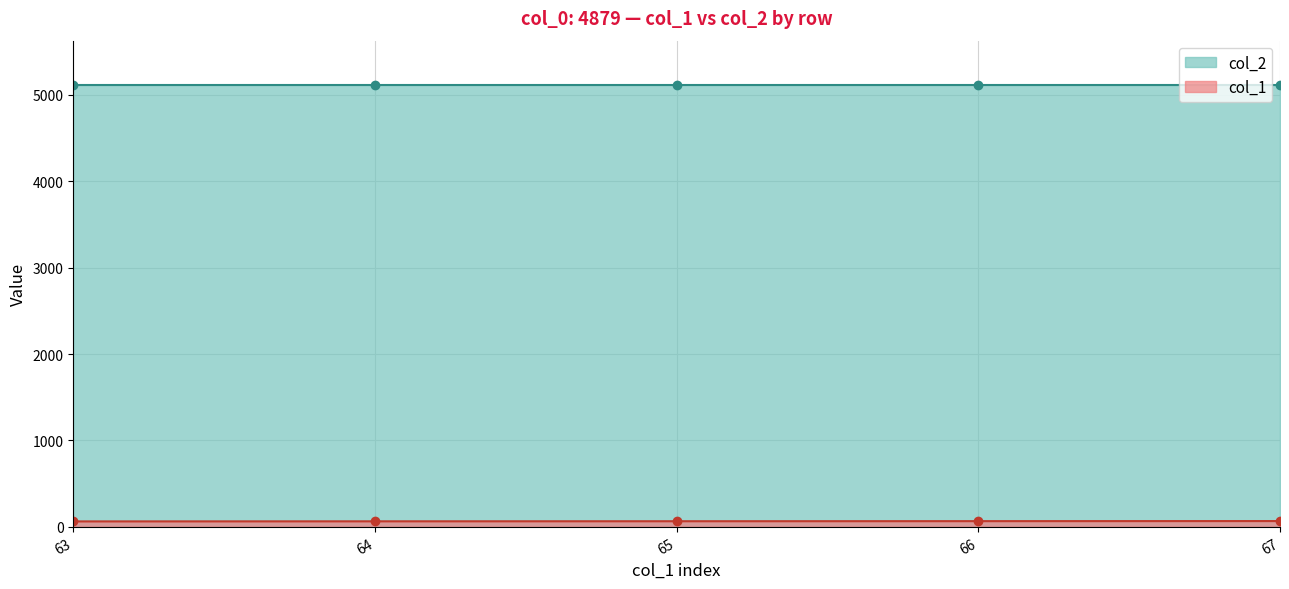

How many categories are shown in the chart?

5